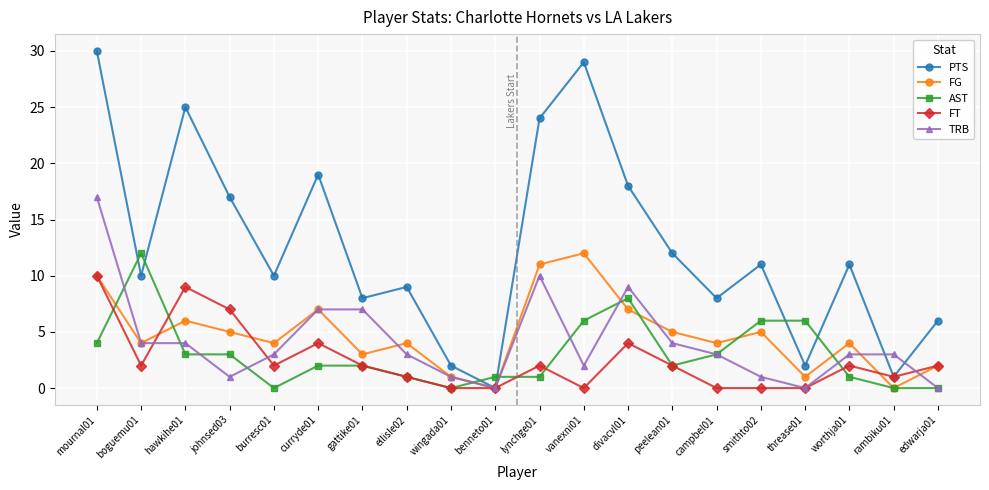

True or false: AST and FT cross at least once.

True